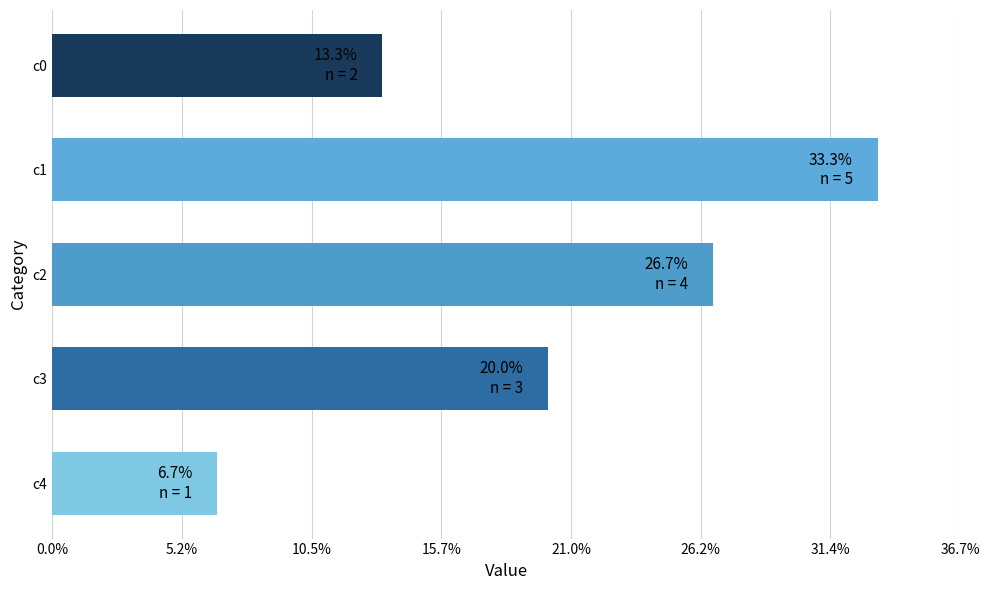

Does the chart contain any negative values?

No